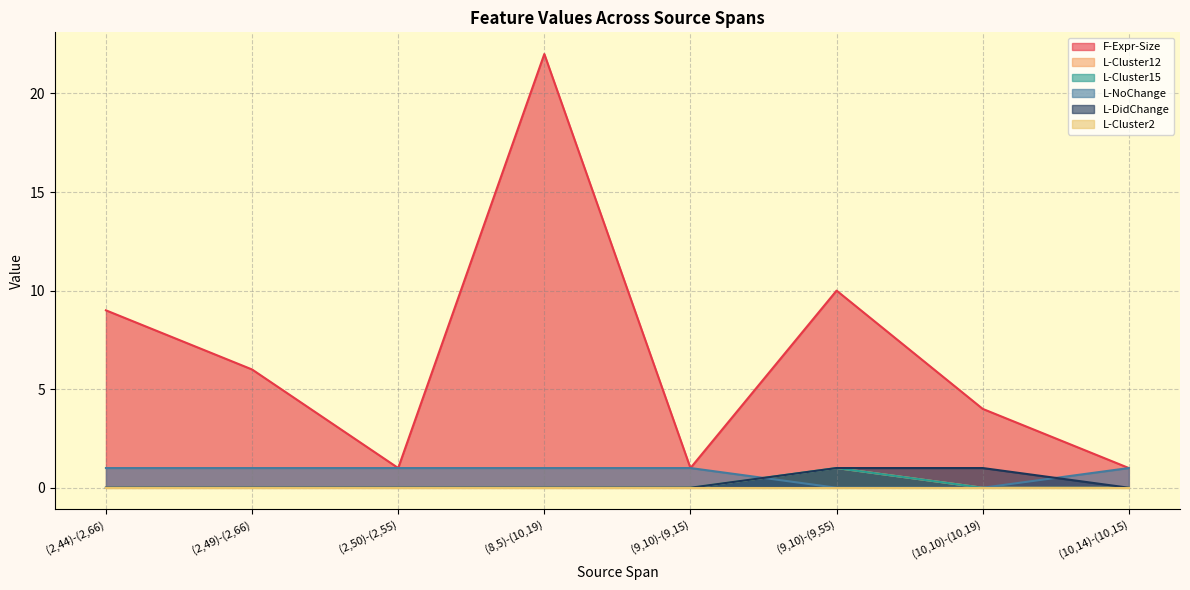

Is it true that L-Cluster15 equals 0 at (2,50)-(2,55)?

True